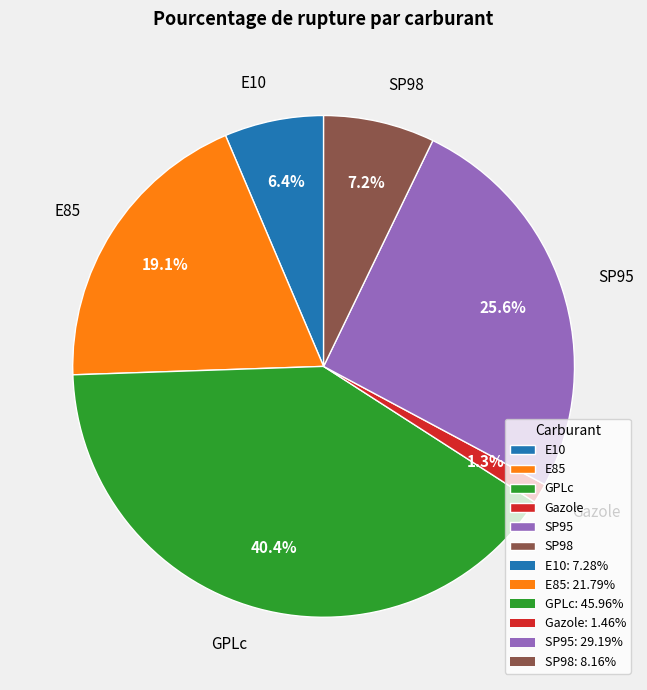

What percentage is the E85 slice, to the nearest percent?

19%